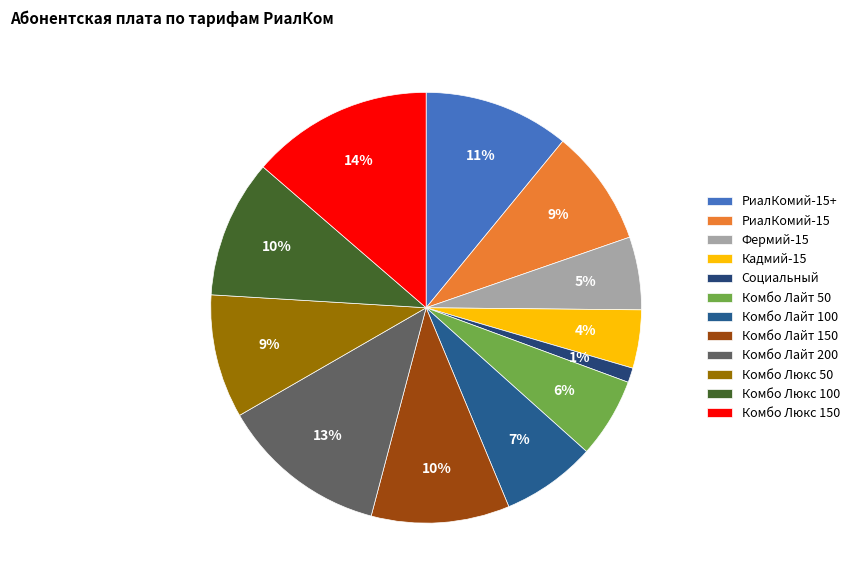

Does any single category account for the majority?

No